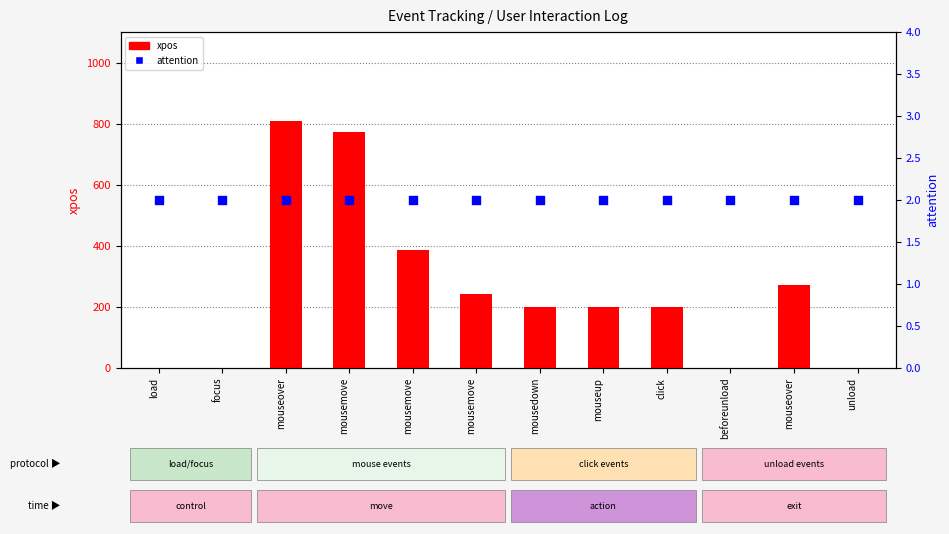

Which series has the widest spread of Y values?

xpos